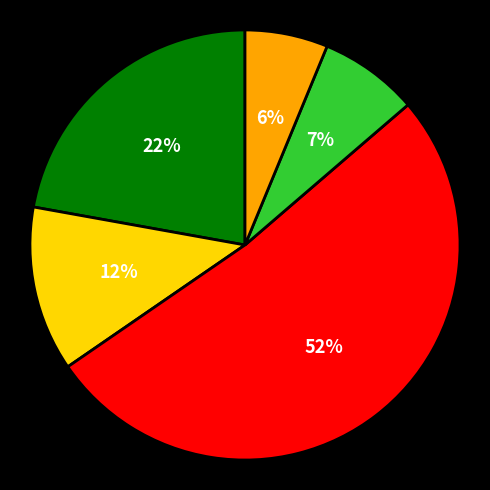

To the nearest percent, what is the average slice percentage?

20%